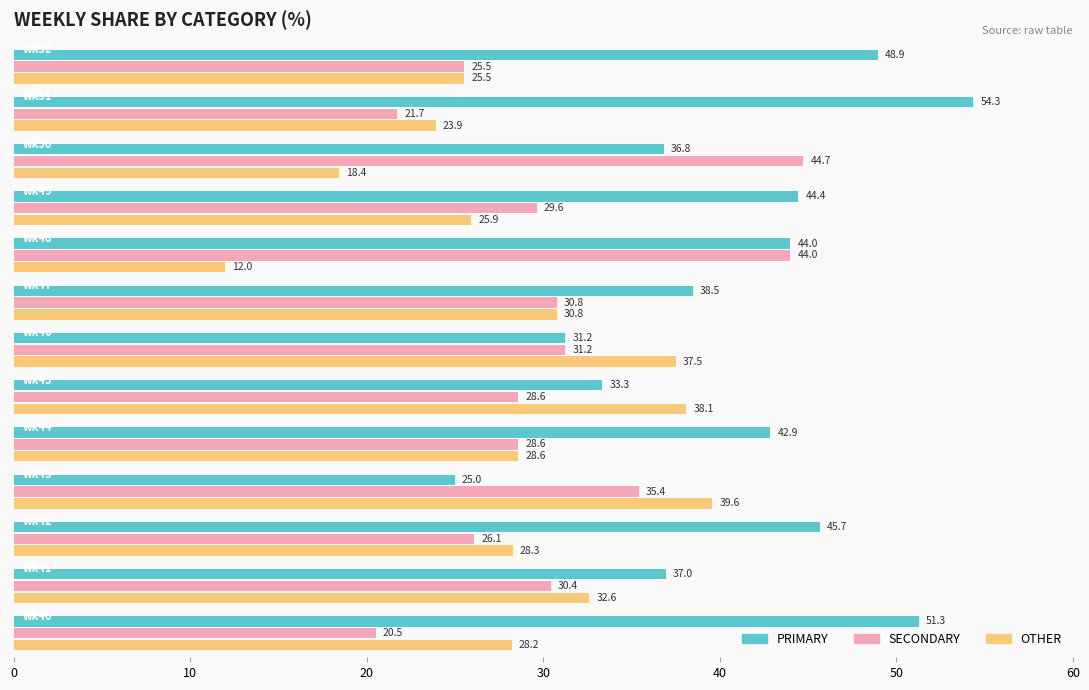

Which series has the largest total across all categories?

PRIMARY